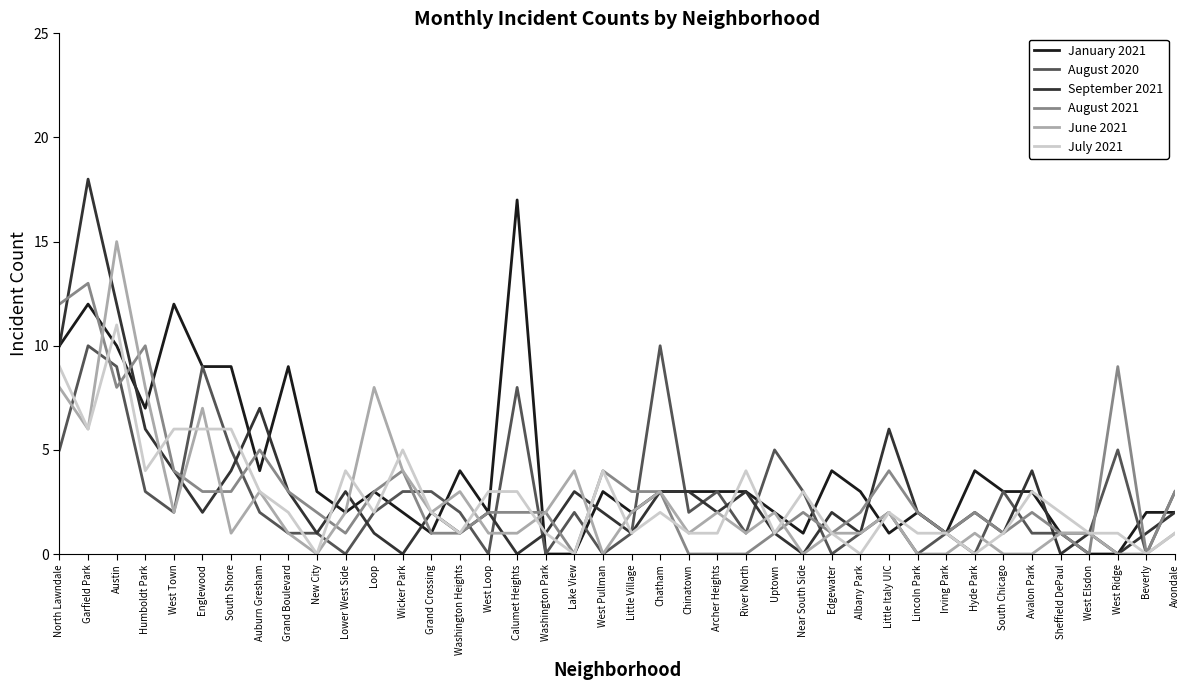

What position from the left is Englewood?

6